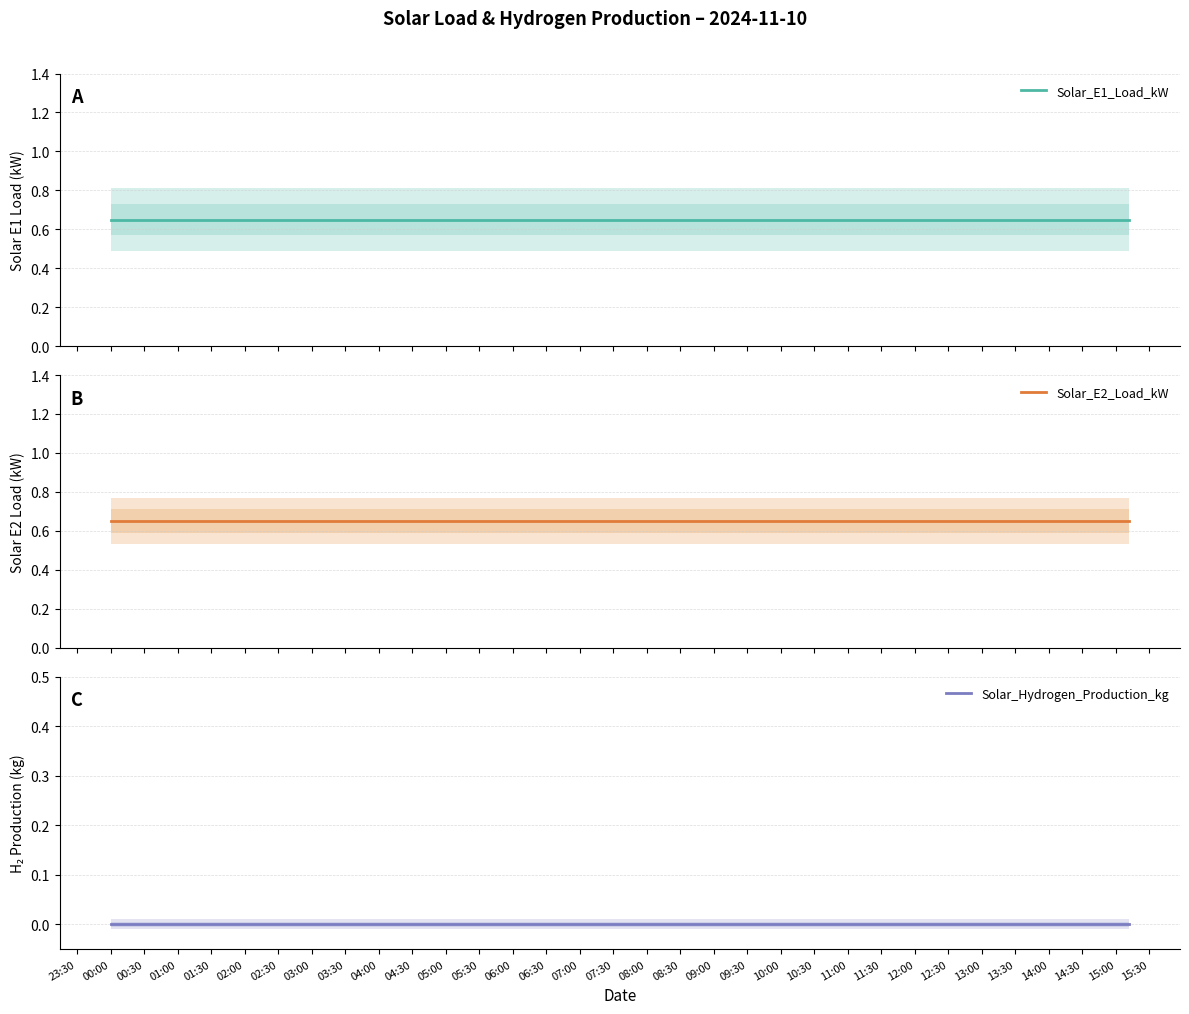

At 01:00, list the series in order from largest to smallest.

Solar_E1_Load_kW, Solar_E2_Load_kW, Solar_Hydrogen_Production_kg